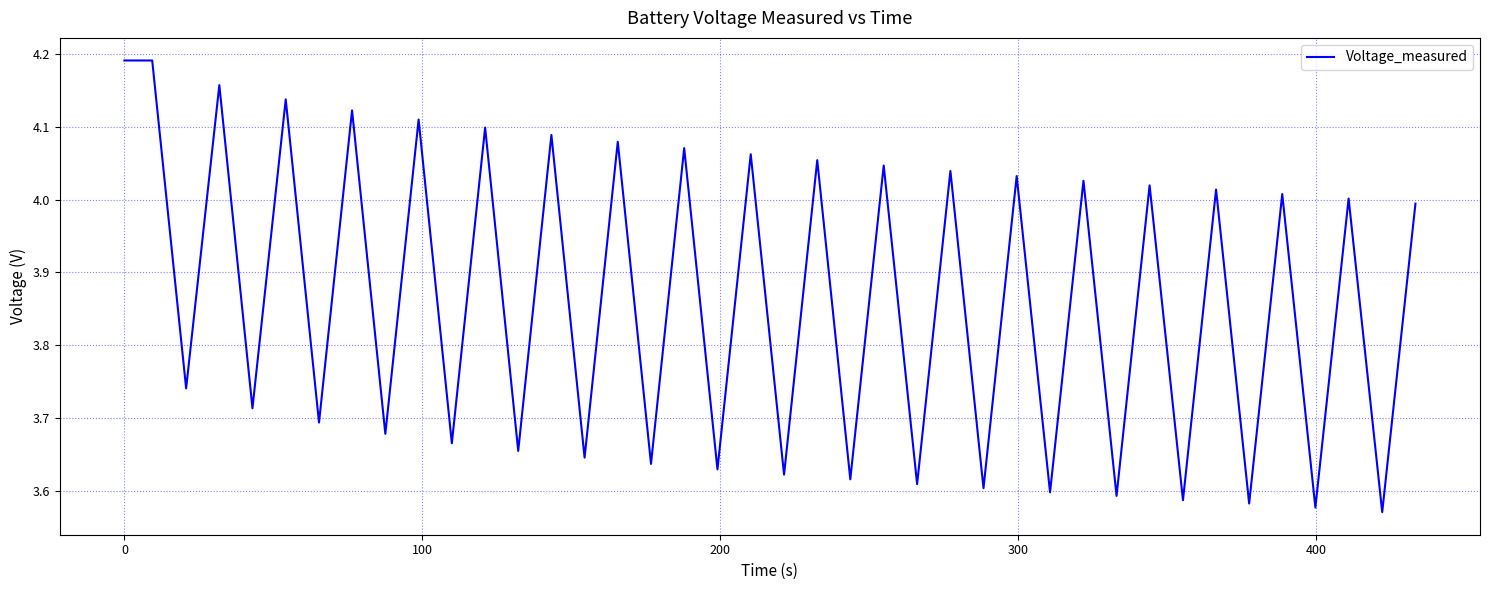

What is the difference between the maximum and minimum values?

0.6